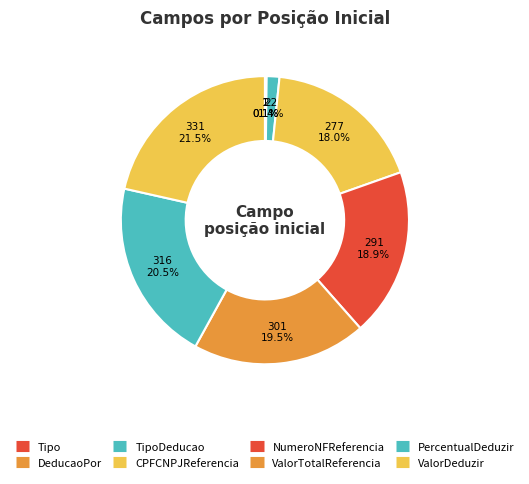

Rank the categories by value from lowest to highest.

Tipo, DeducaoPor, TipoDeducao, CPFCNPJReferencia, NumeroNFReferencia, ValorTotalReferencia, PercentualDeduzir, ValorDeduzir